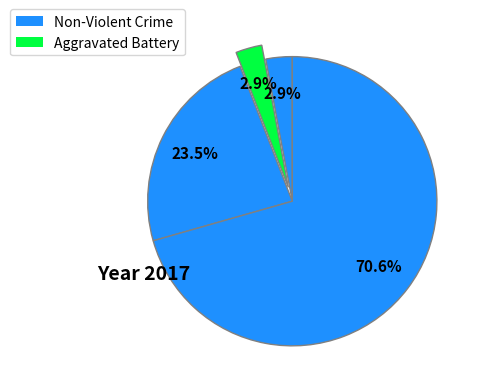

How many segments does this pie chart have?

4